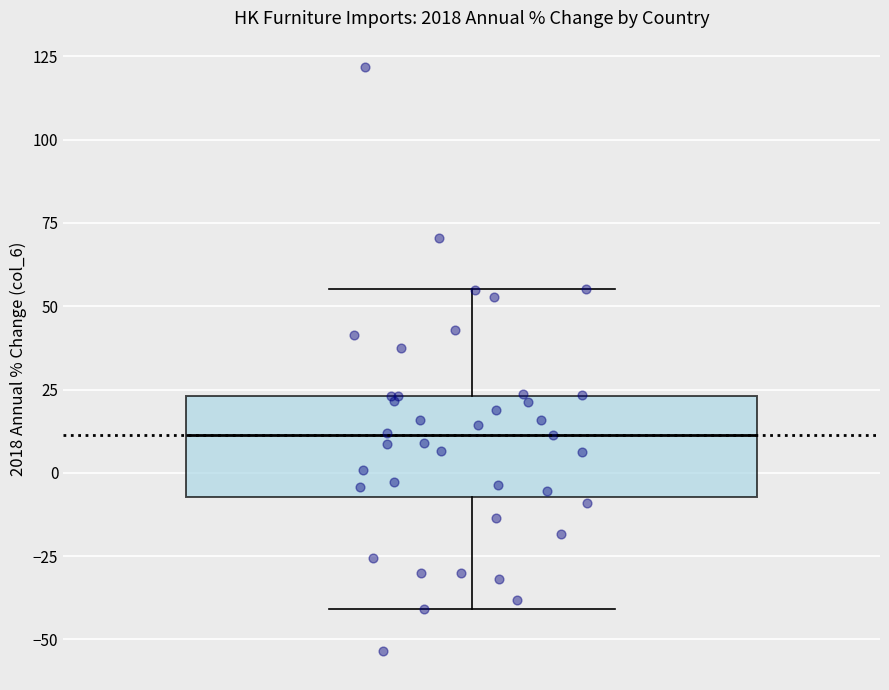

Transcribe this box plot: give where the median line is, the range the box spans, and where the two whiskers end, as read against the y-axis. The values are not printed on the chart, so give them approximately, as read against the axis.

median 10, box -5 to 25, whiskers -40 to 55